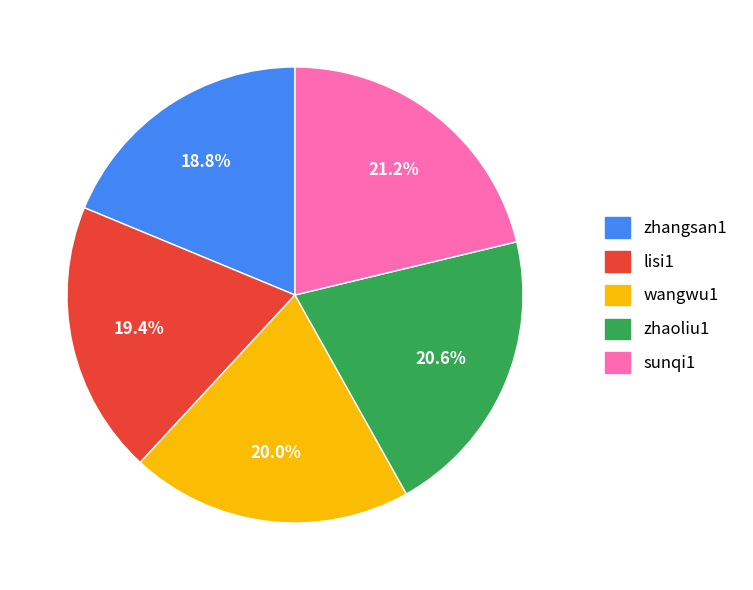

What percentage is the sunqi1 slice, to the nearest percent?

21%